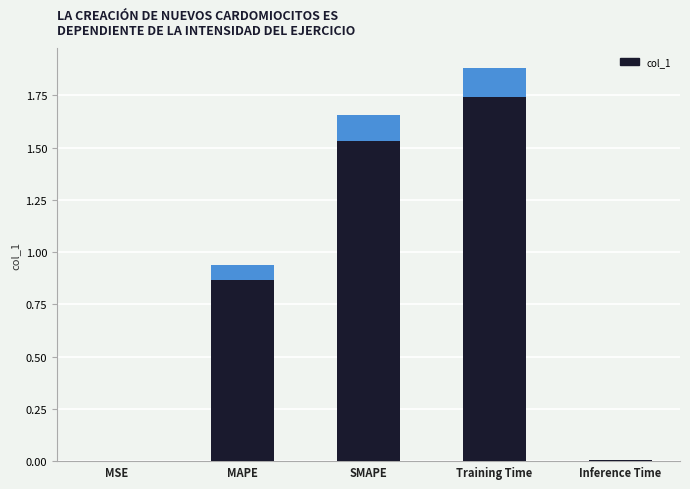

What position from the left is Training Time?

4